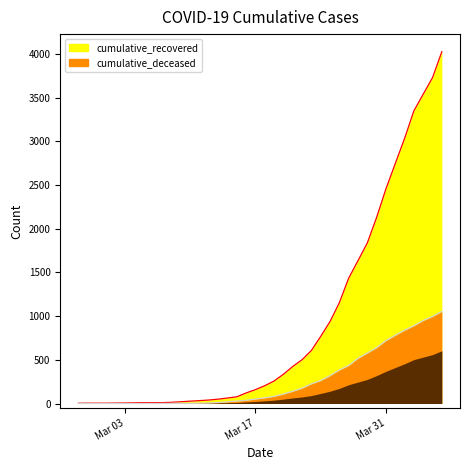

How many series are shown in this chart?

2